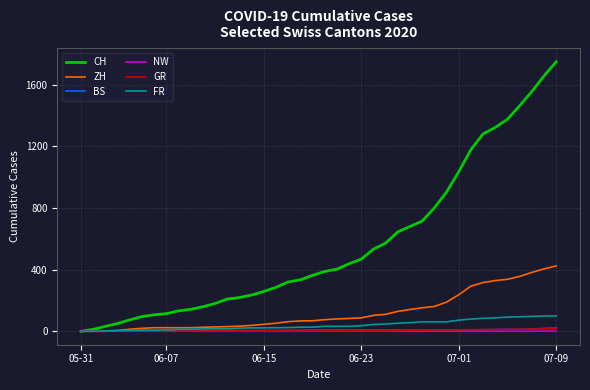

Which series has the widest spread of values?

CH